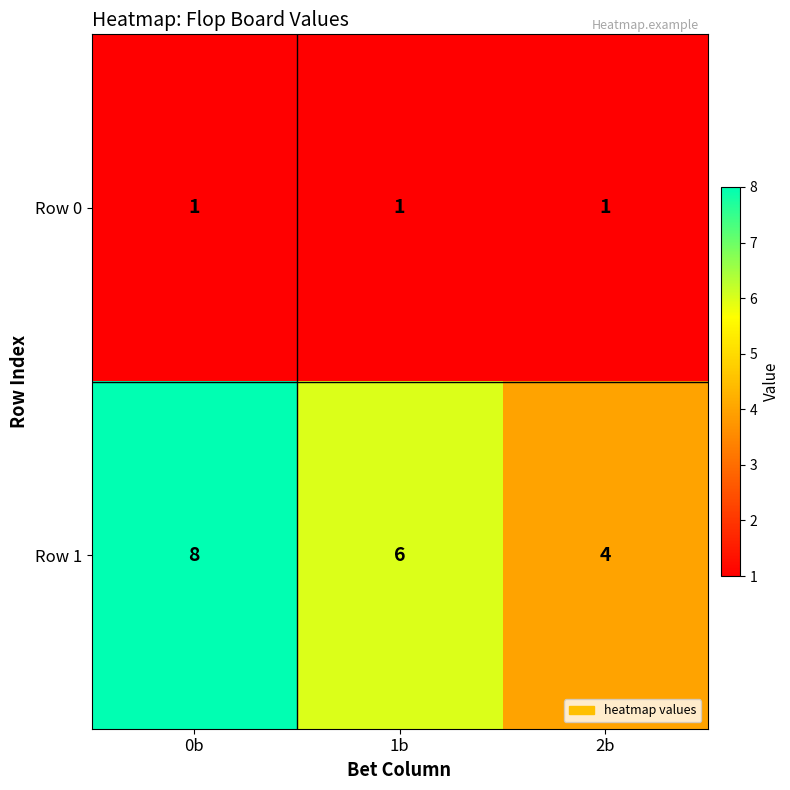

Is it true that Row 1 equals 8 at 0b?

True